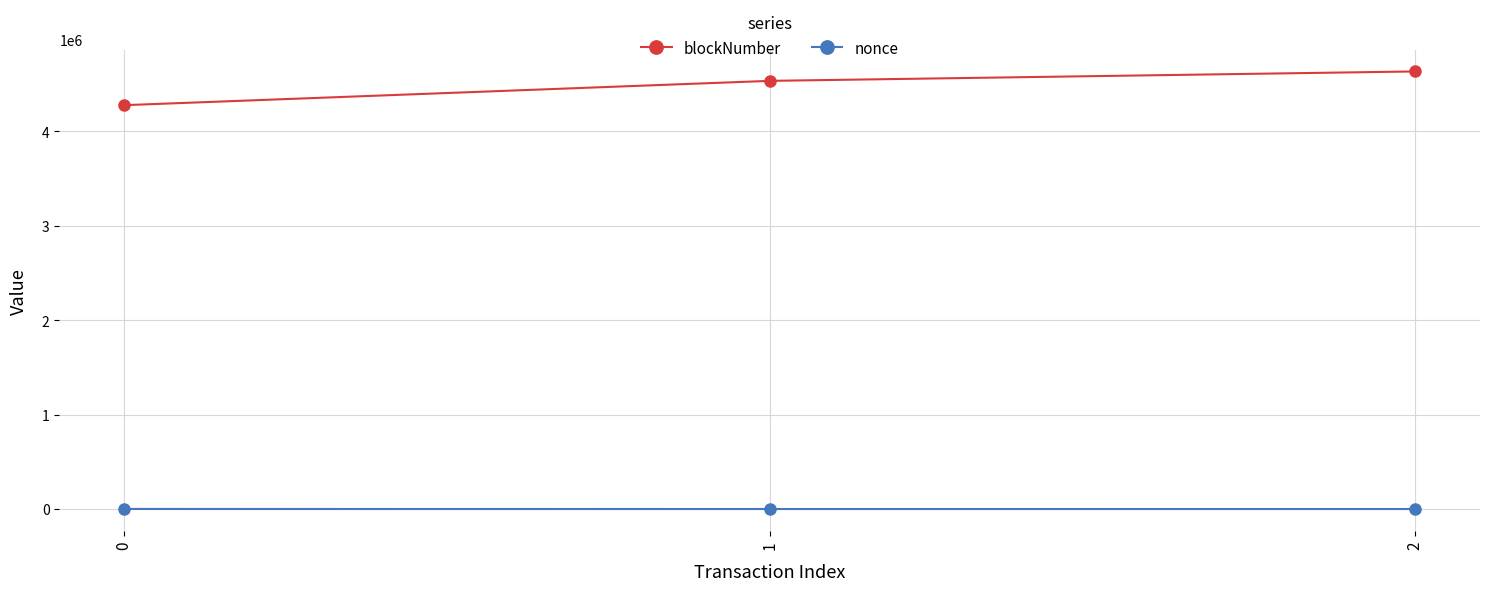

What are all the series names shown in the legend?

blockNumber, nonce